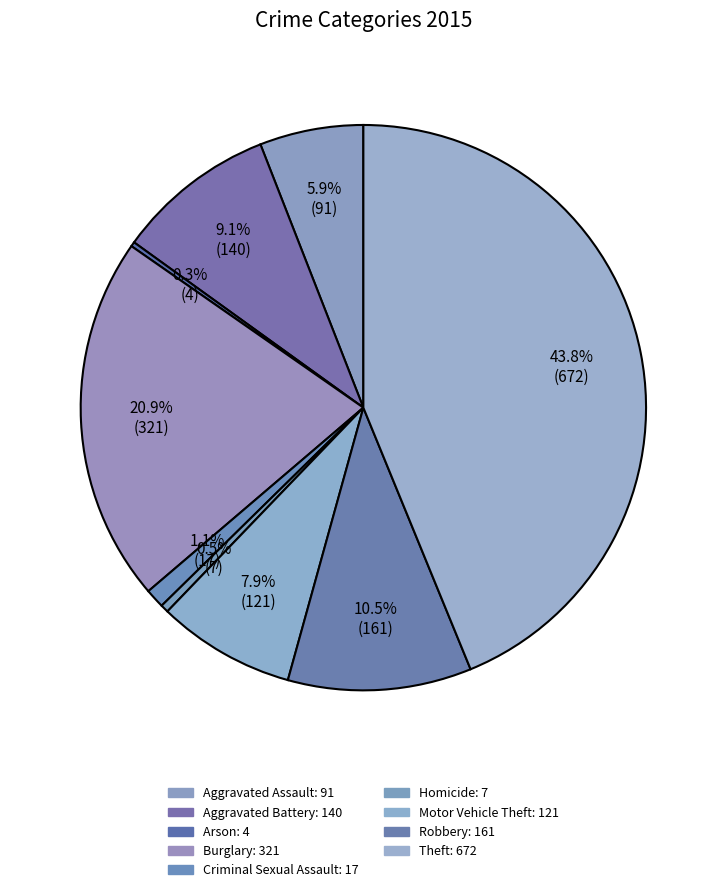

Between Theft and Criminal Sexual Assault, which is larger?

Theft